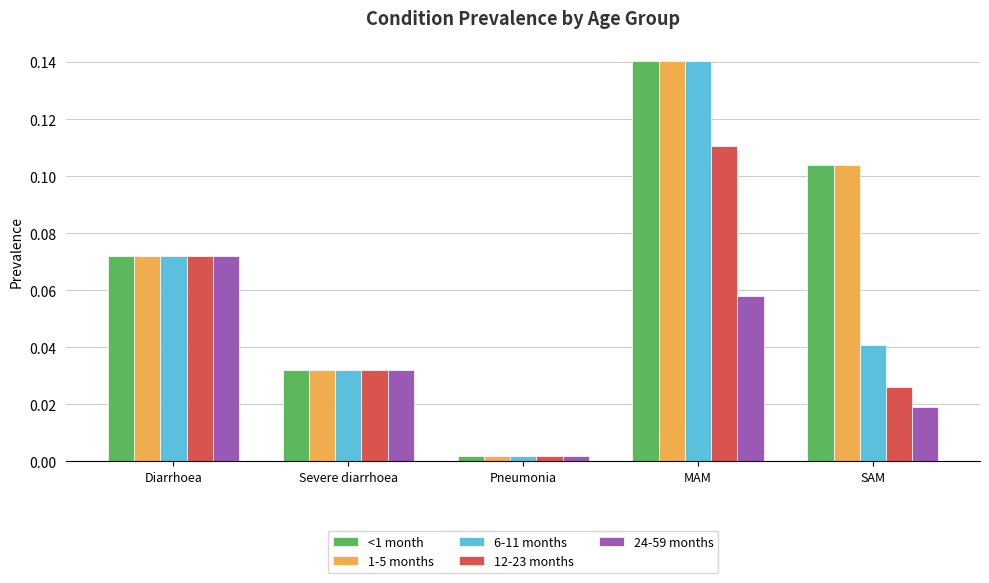

What is the label of the 3rd bar from the right?

Pneumonia